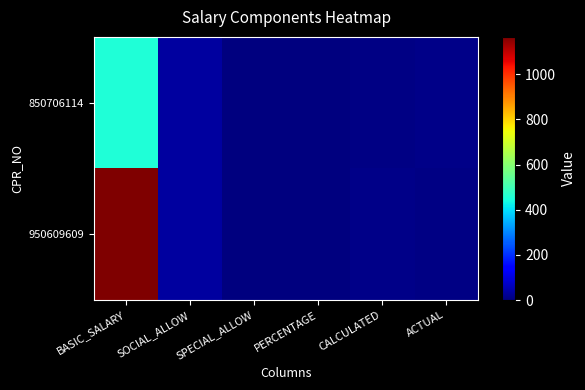

Which series has the largest total across all categories?

950609609